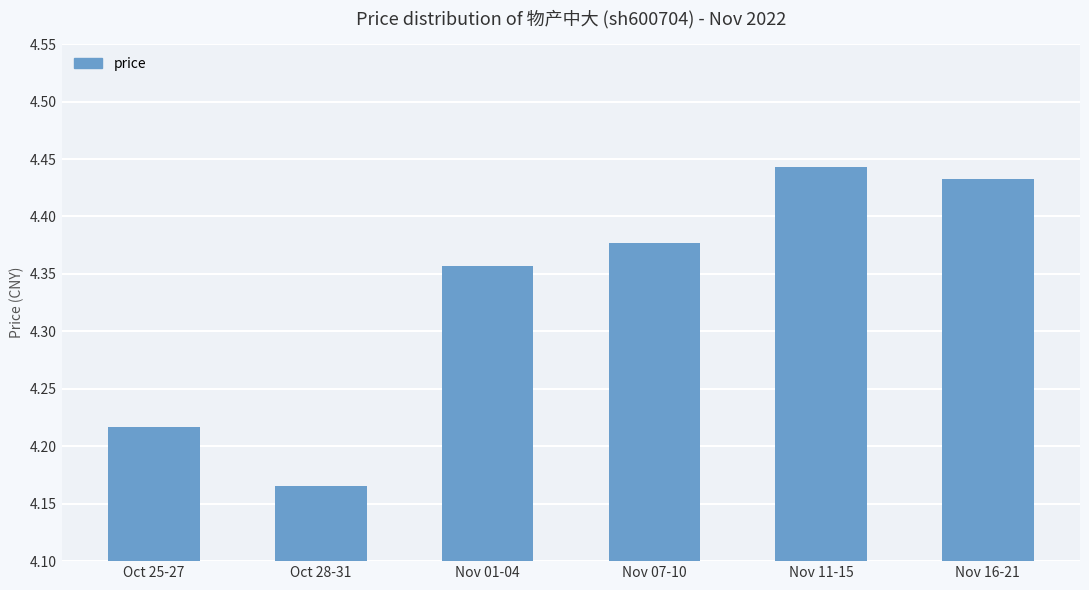

The value at Nov 11-15 is 2.9. True or false?

False